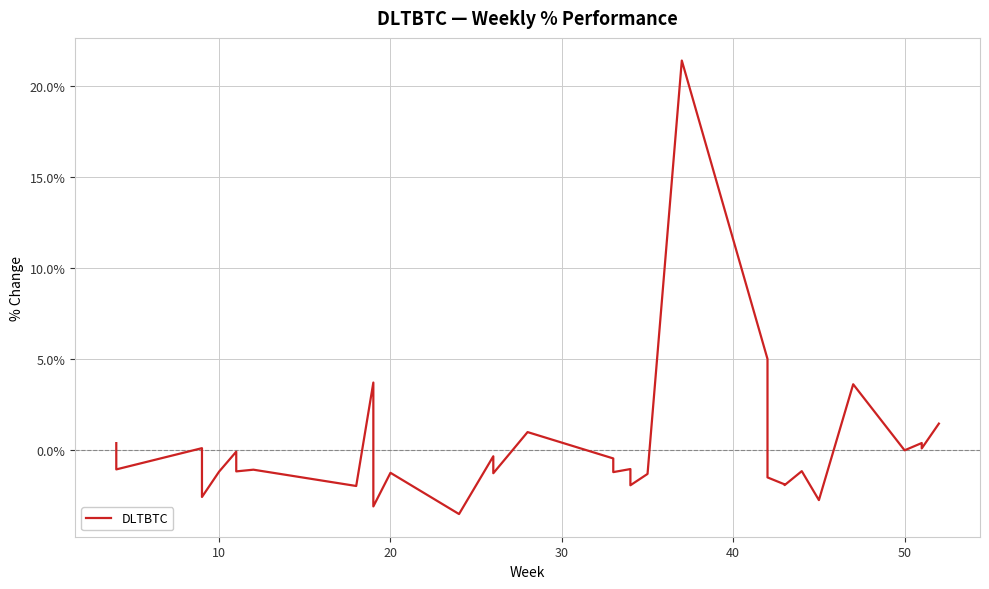

Count the number of data series in this chart.

1